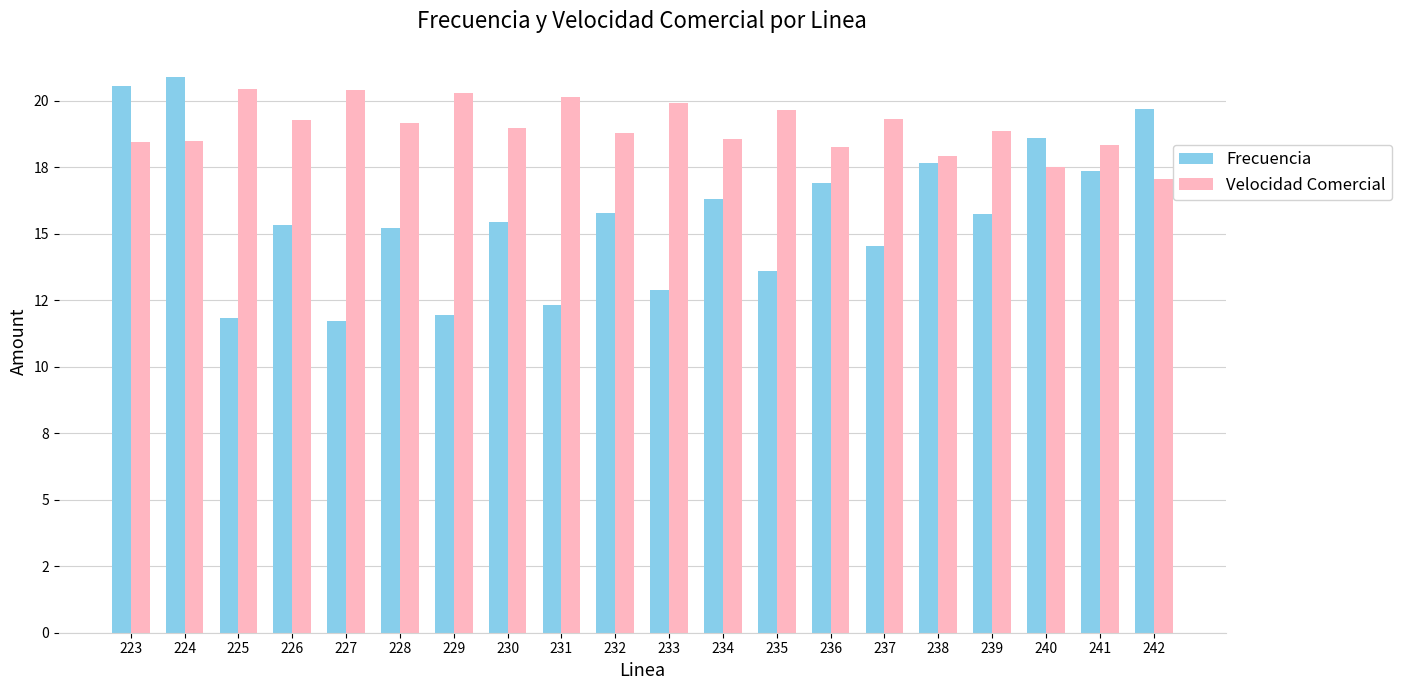

Are the bars horizontal?

No